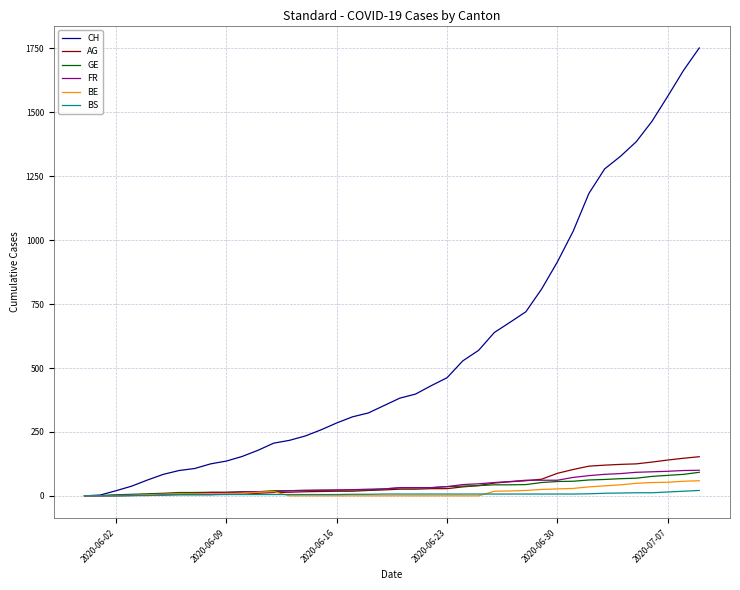

What is the maximum value shown in the chart?

1752